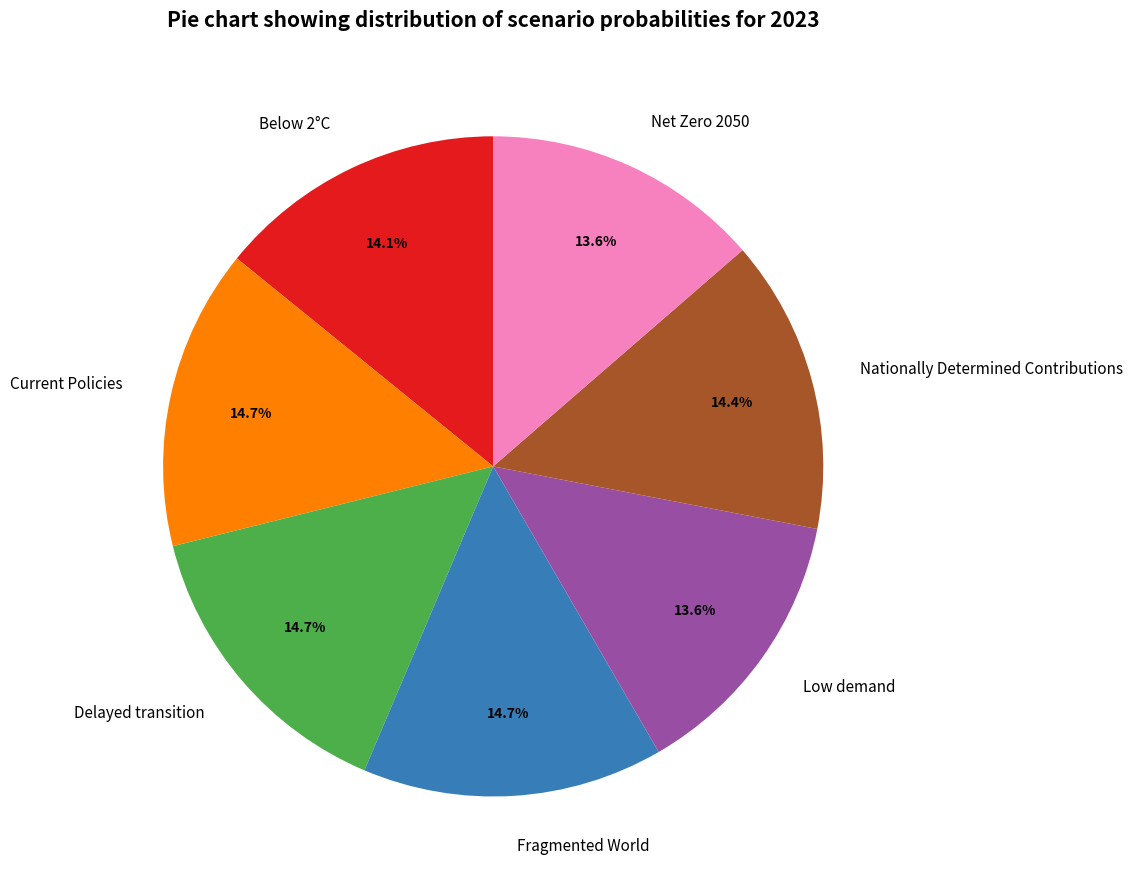

Is there a majority slice in this chart?

No